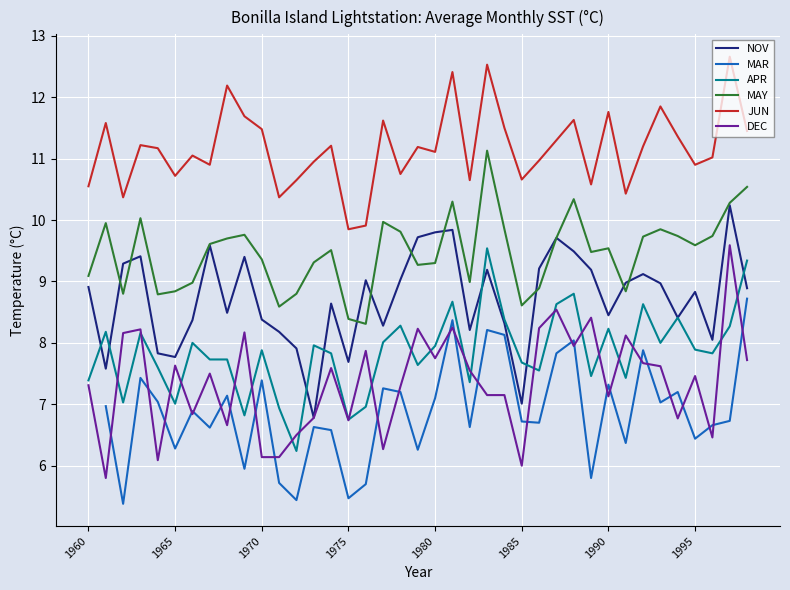

At how many categories does at least one series exceed 10?

37